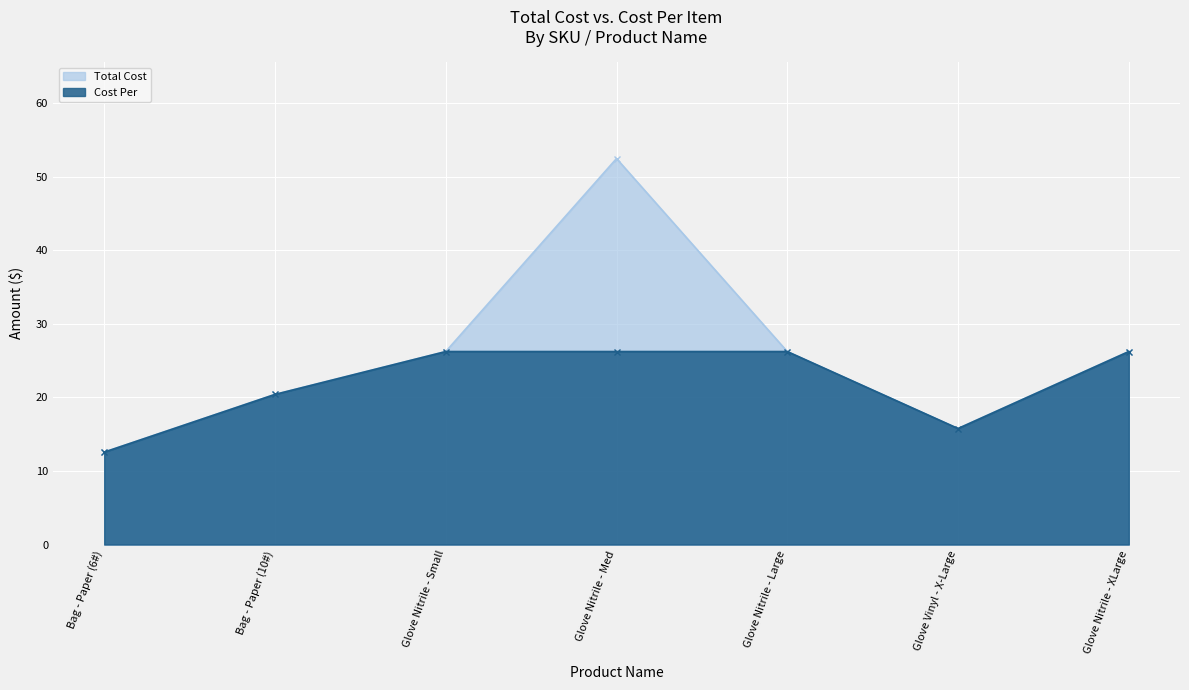

At which category does Total Cost reach its first local peak?

Glove Nitrile - Med